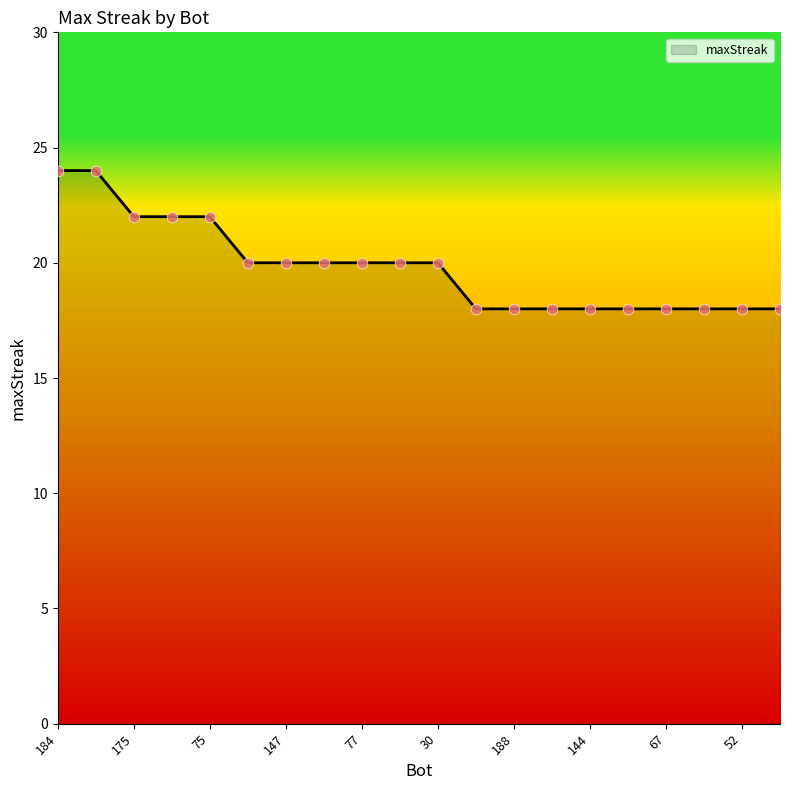

What is the smallest value displayed?

18